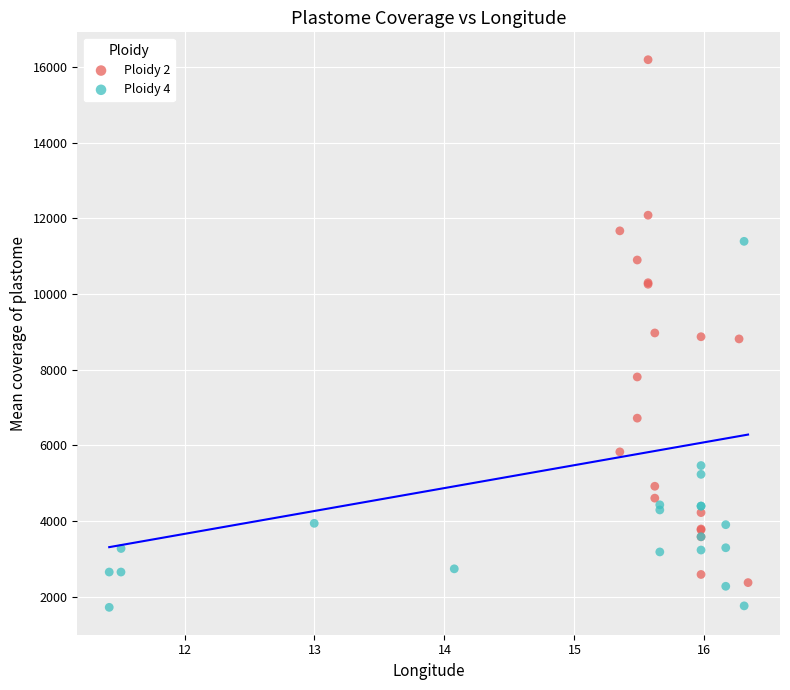

Which series reaches the maximum Y coordinate?

Ploidy 2